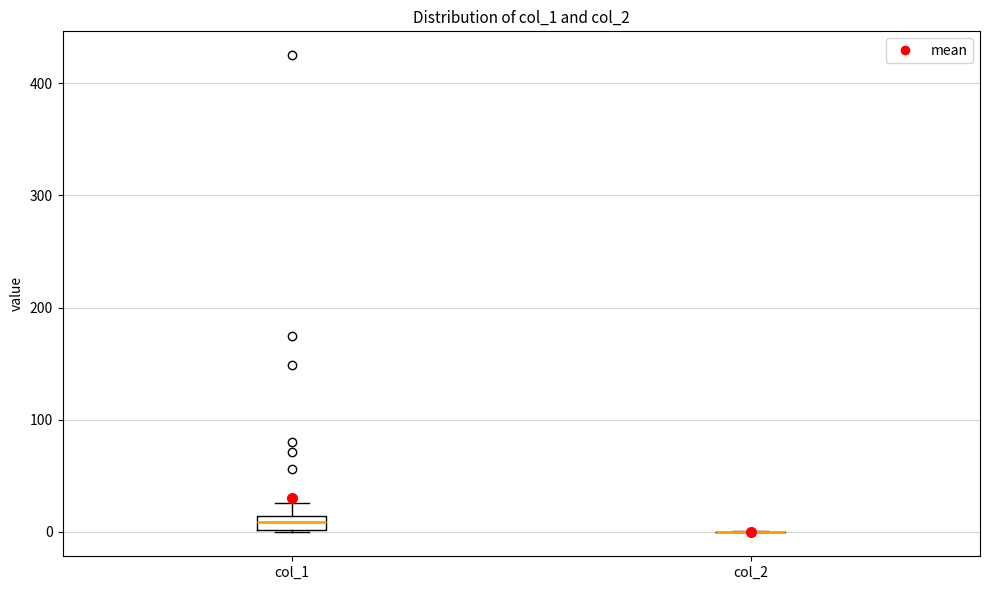

Comparing the boxes themselves (not the whiskers), which one is the tallest?

col_1